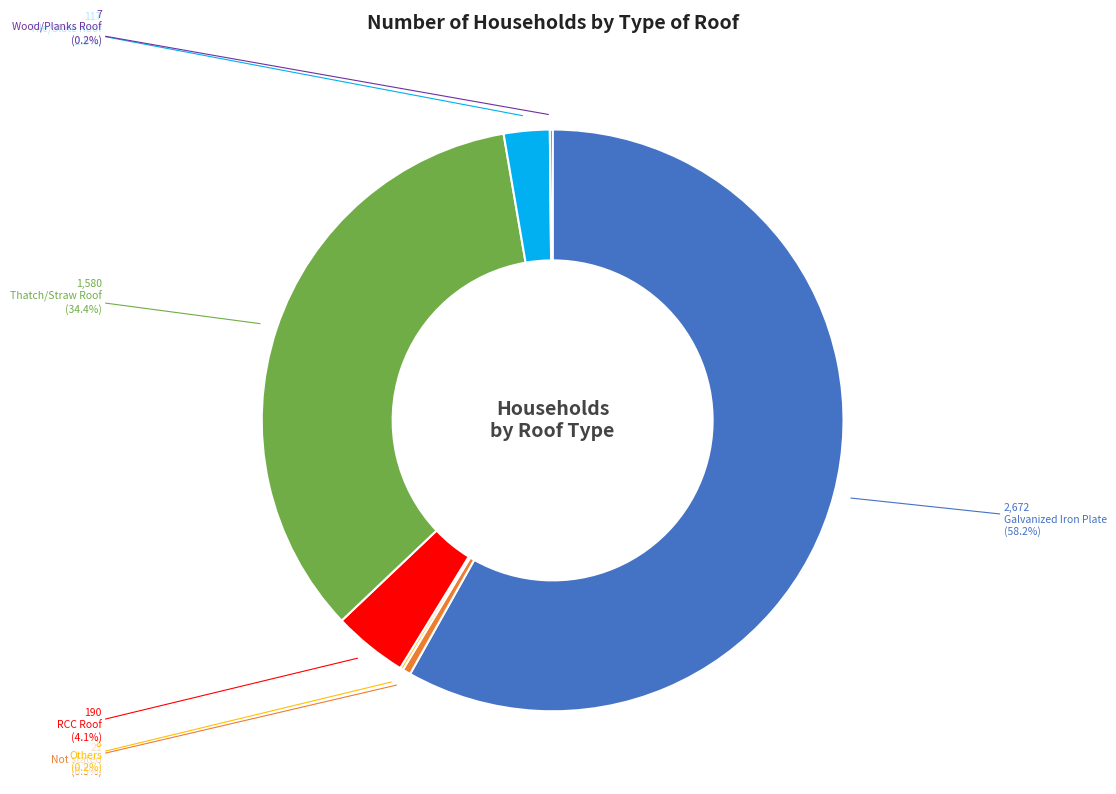

What portion of the pie excludes Tile/Slate Roof?

97.5%